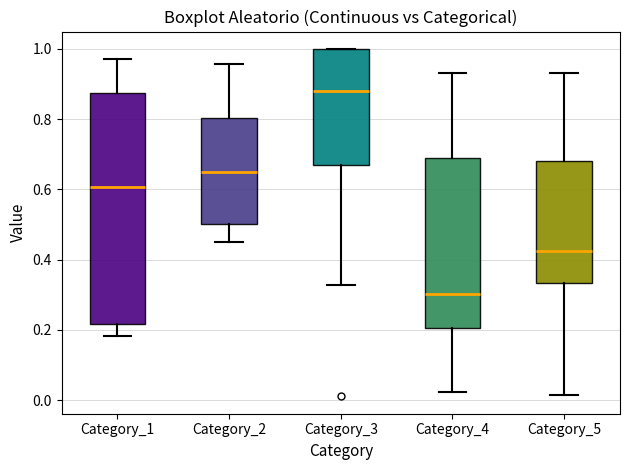

Which box has the highest median line?

Category_3